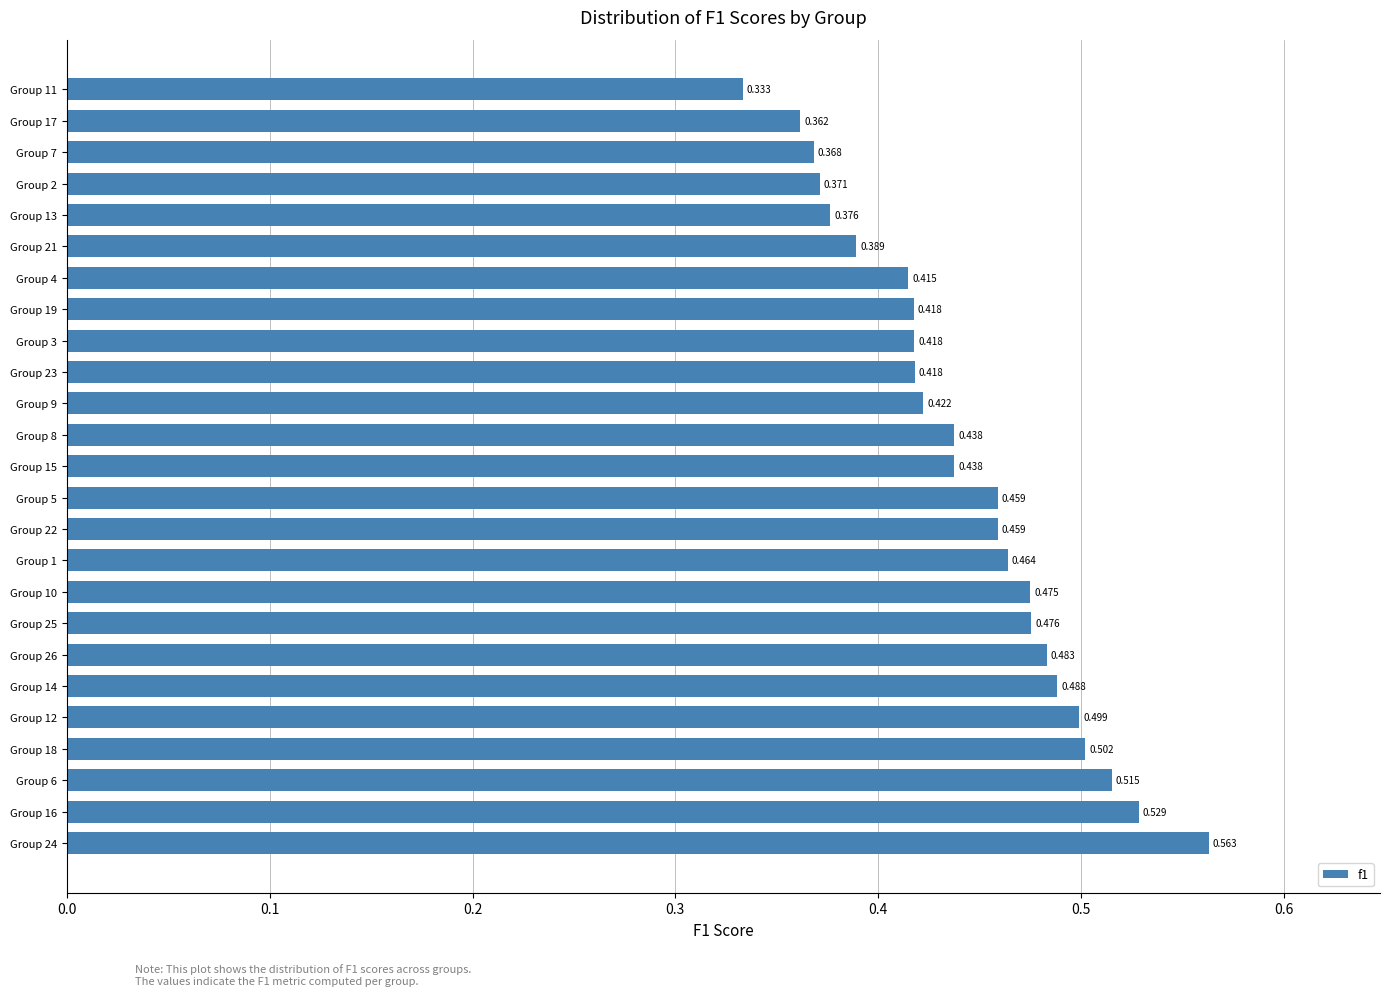

What is the maximum value shown in the chart?

0.6